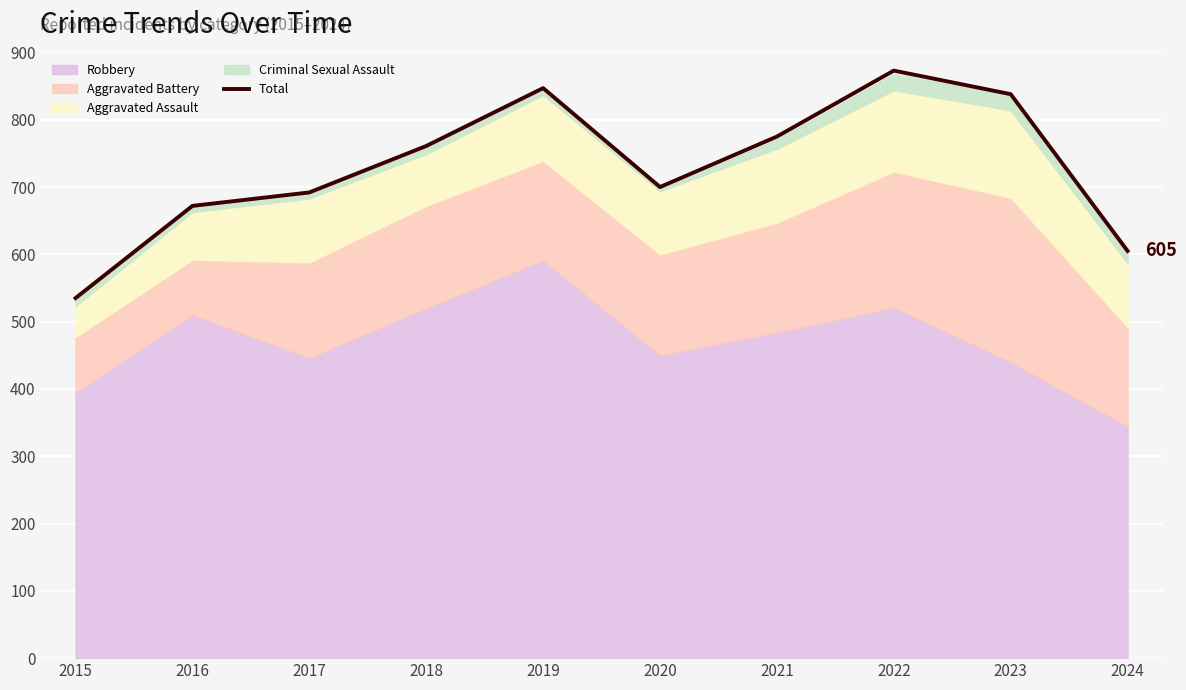

What is the average value?

730